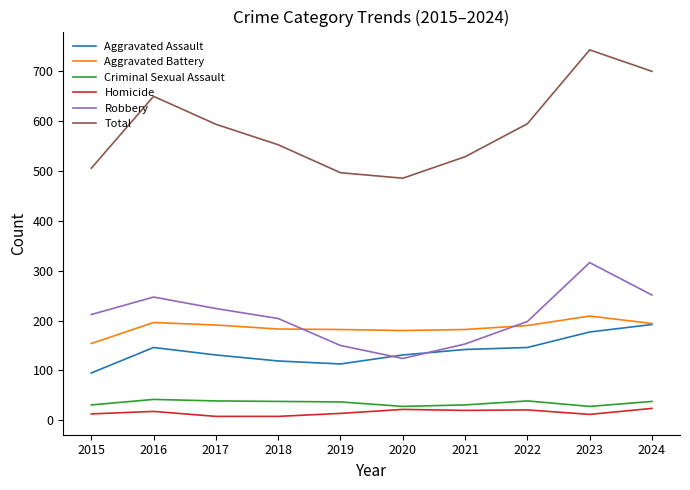

Which category has the highest value in the Aggravated Battery series?

2023